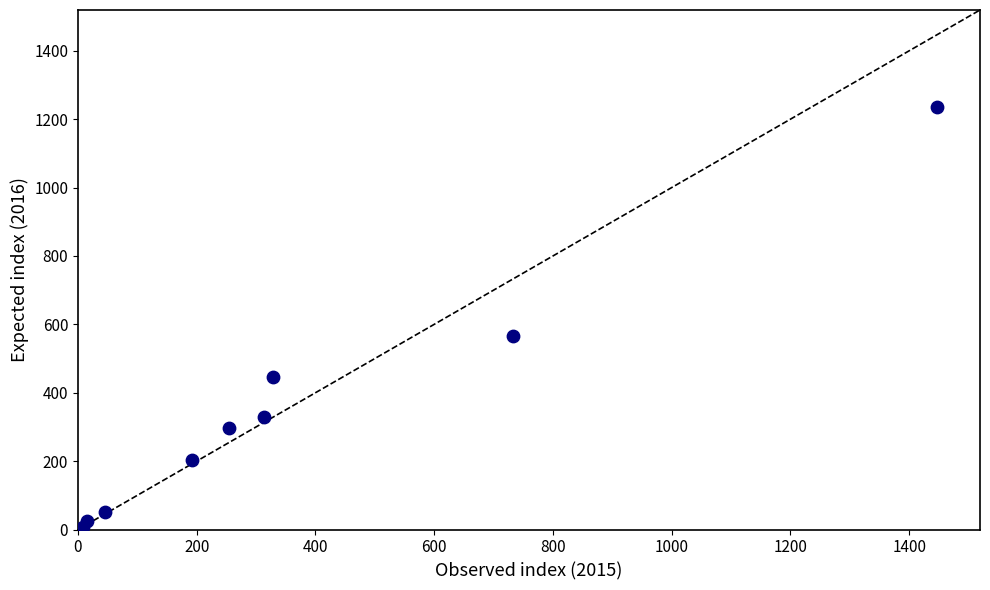

What Y value in the scatter plot is closest to 621?

567